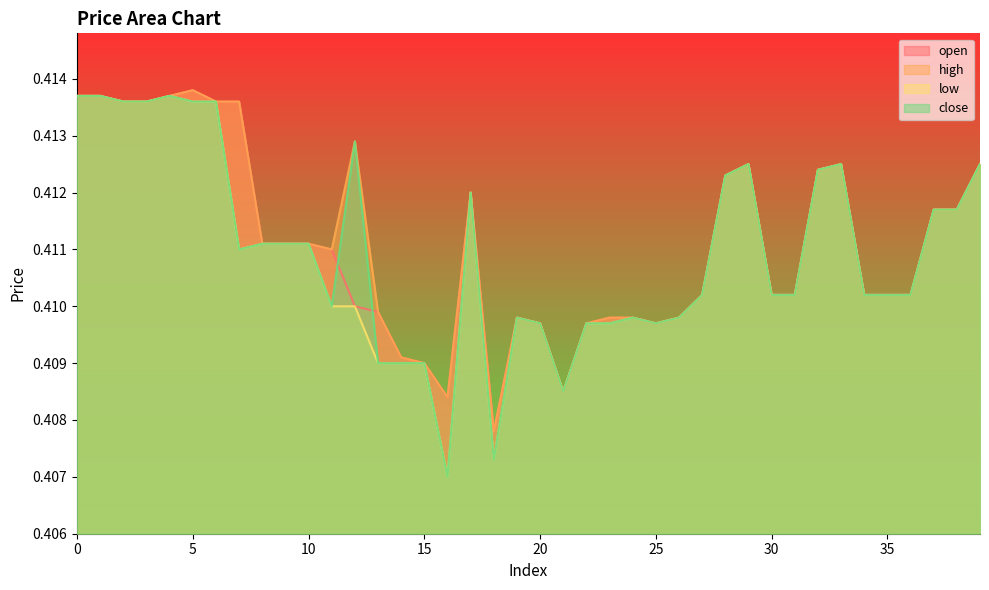

What is the value of the open point at the 29th from the left?

0.4